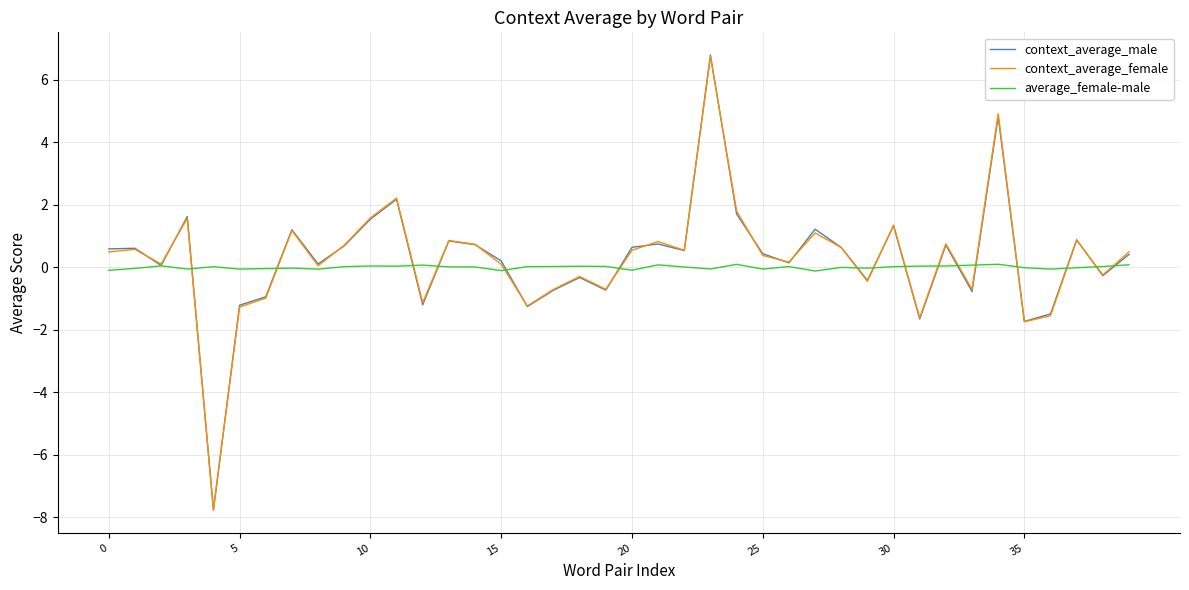

What is the minimum value shown in the chart?

-7.8